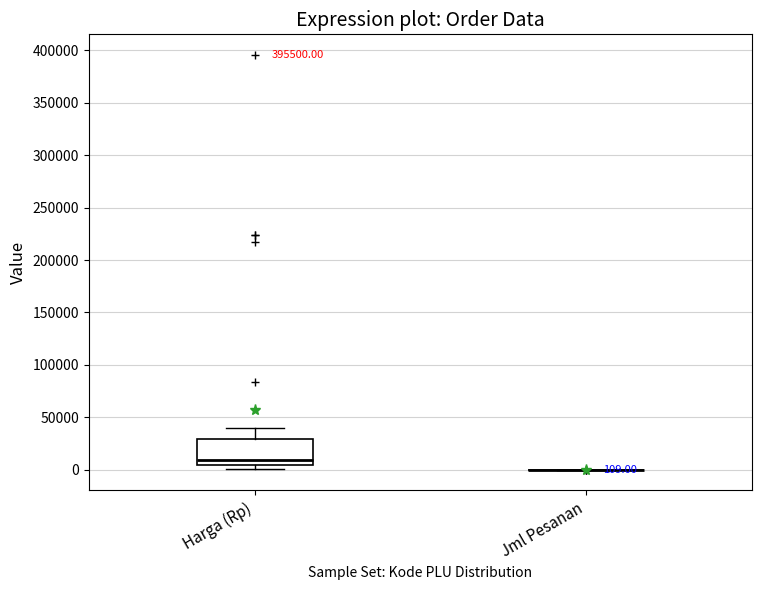

Which box is the tallest, from its lower edge to its upper edge?

Harga (Rp)